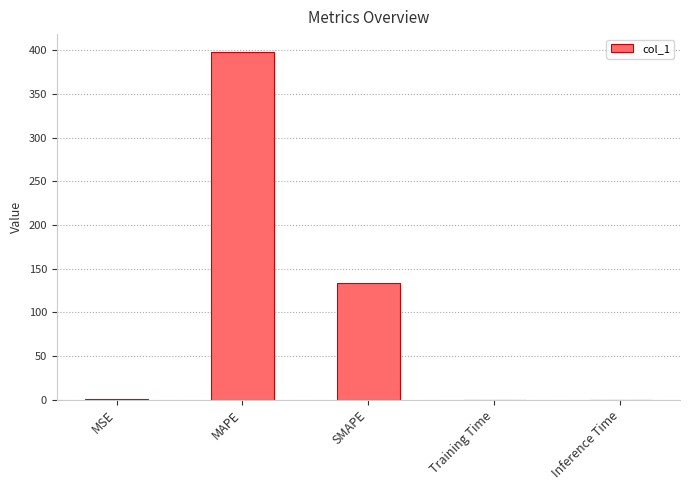

What is the change in value from MAPE to Inference Time?

-398.4